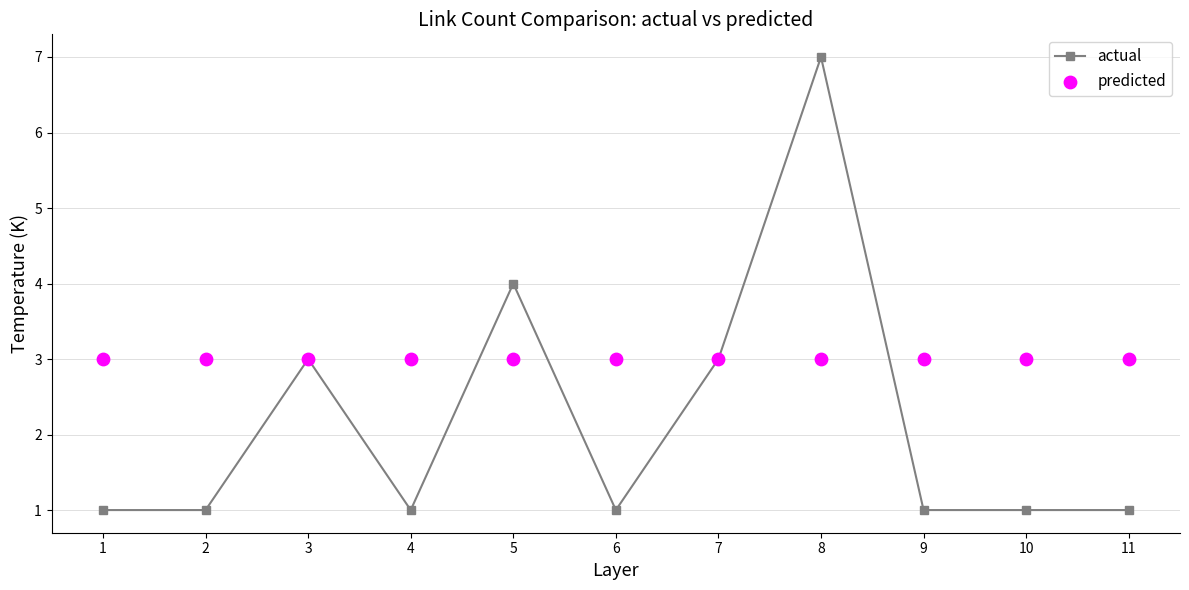

Which series reaches the minimum Y coordinate?

actual